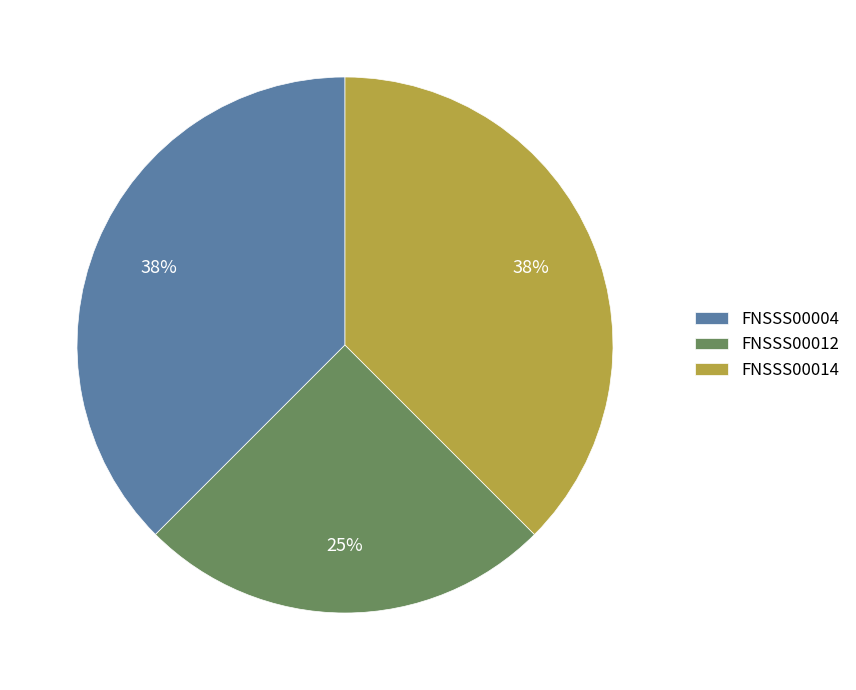

The FNSSS00012 slice represents 33% of the pie. True or false?

False